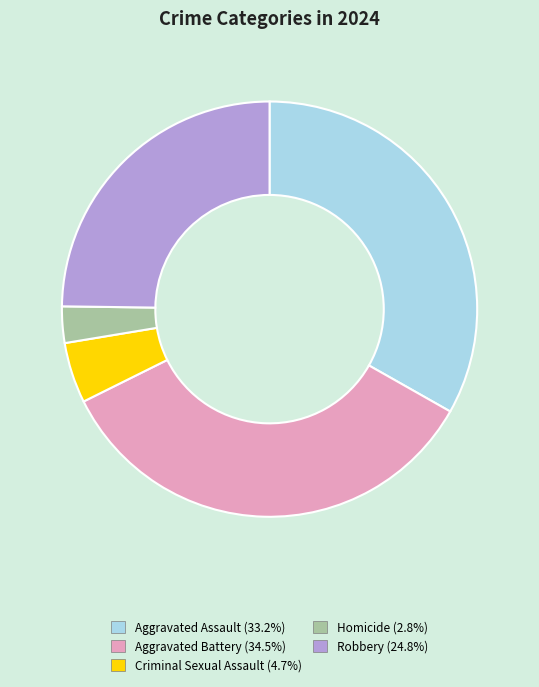

Rank the categories by value from highest to lowest.

Aggravated Battery, Aggravated Assault, Robbery, Criminal Sexual Assault, Homicide